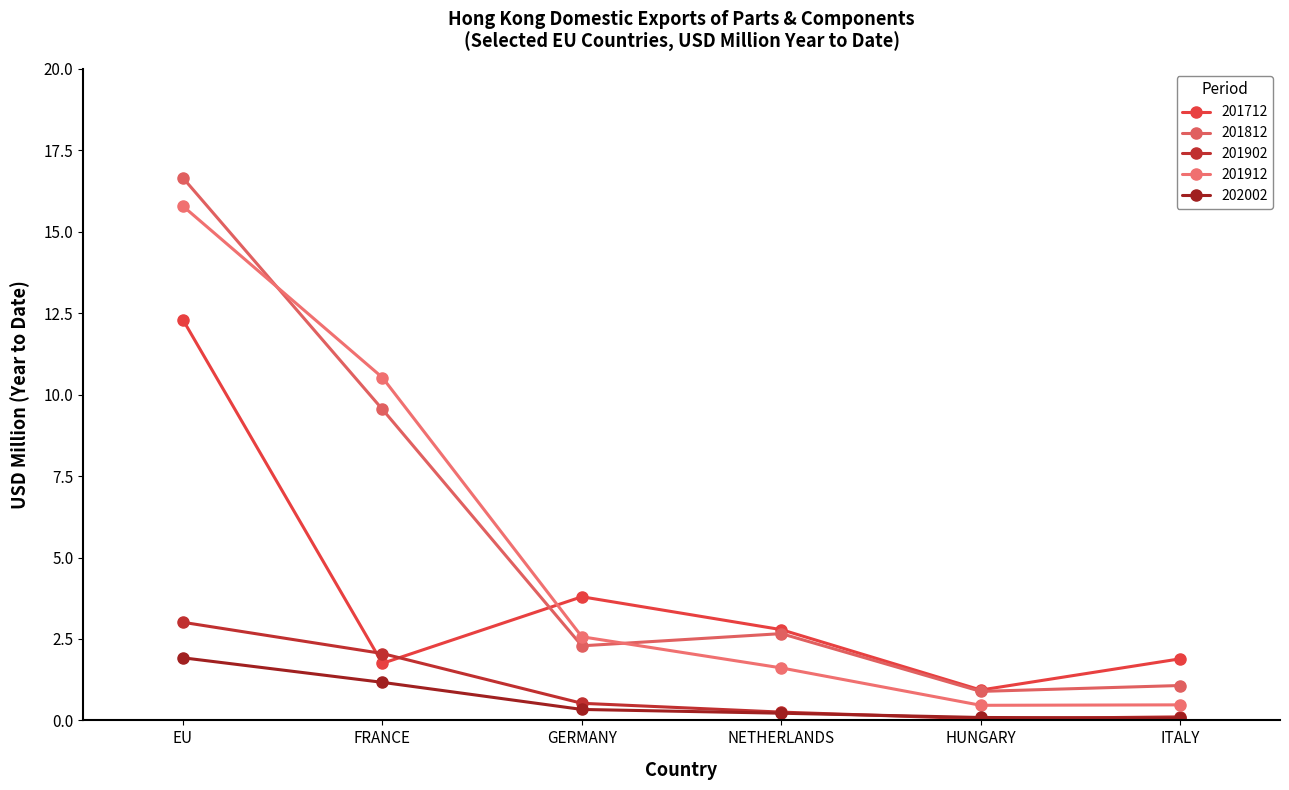

What is the value of the 201812 point at the 1st from the left?

16.7